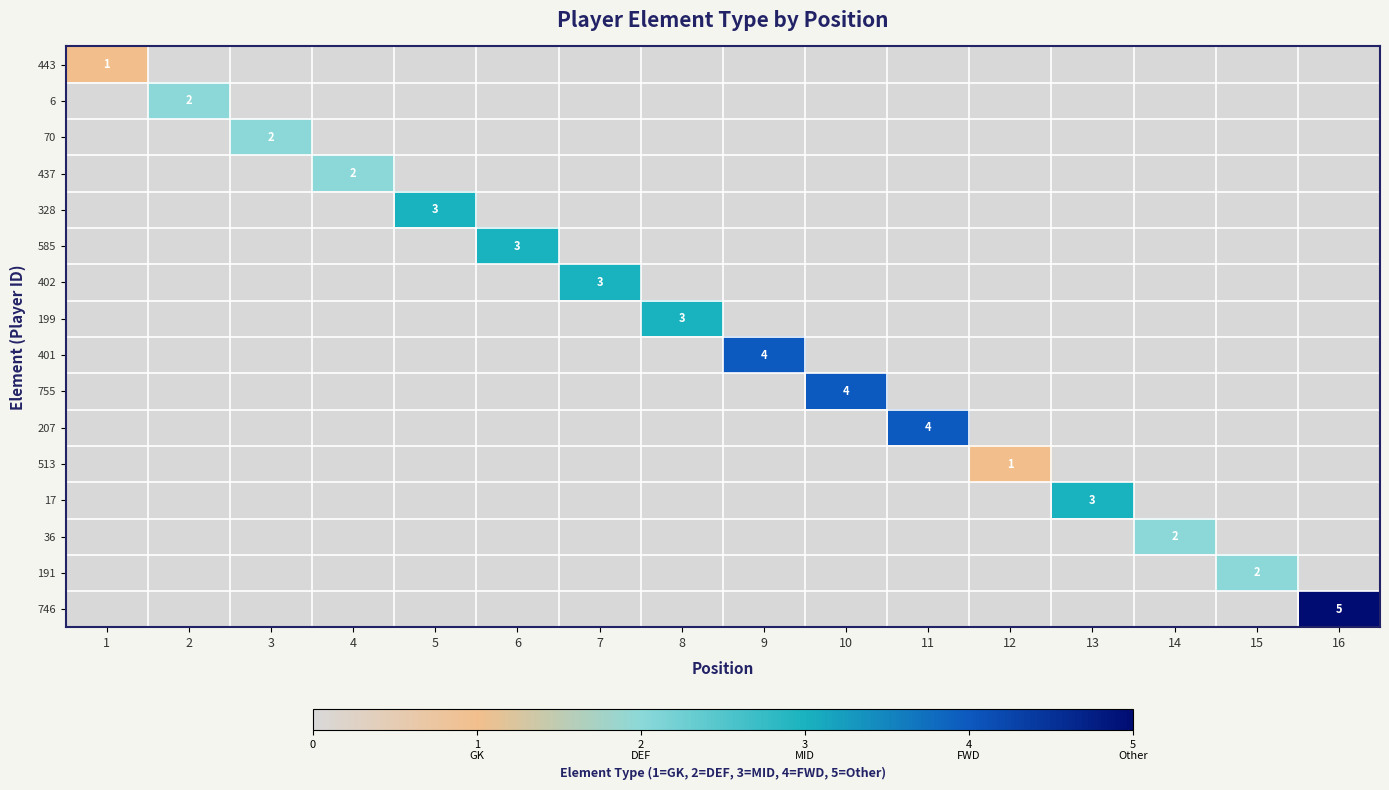

How many values in 437 are above zero?

1